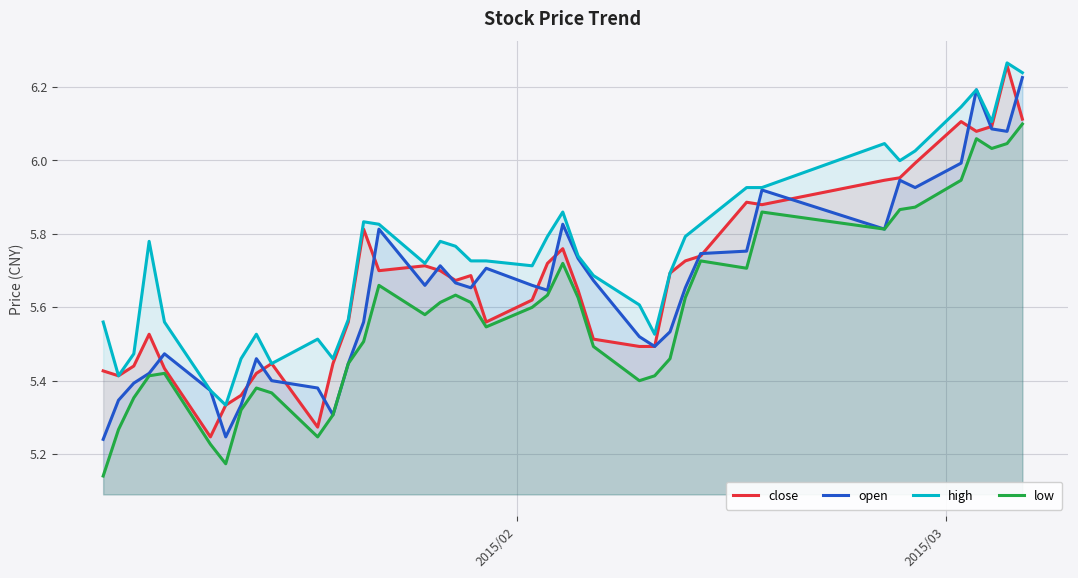

True or false: high and low intersect in this chart.

False